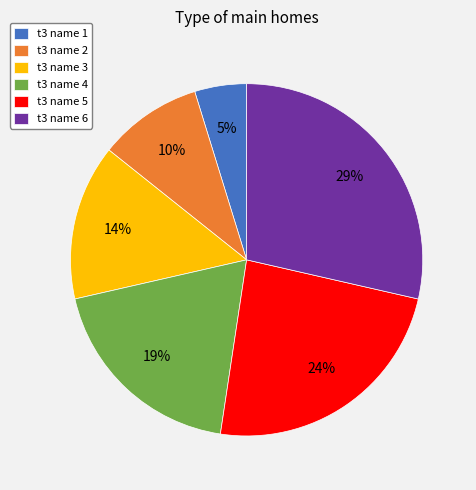

Rank the categories by value from lowest to highest.

t3 name 1, t3 name 2, t3 name 3, t3 name 4, t3 name 5, t3 name 6